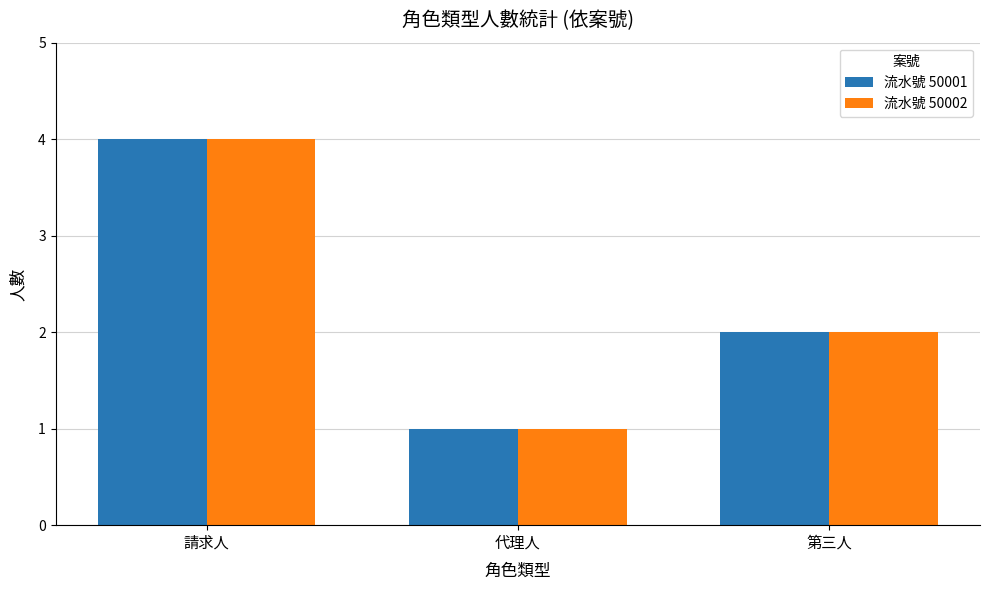

What is the sum of the 流水號 50001 values at 第三人 and 請求人?

6